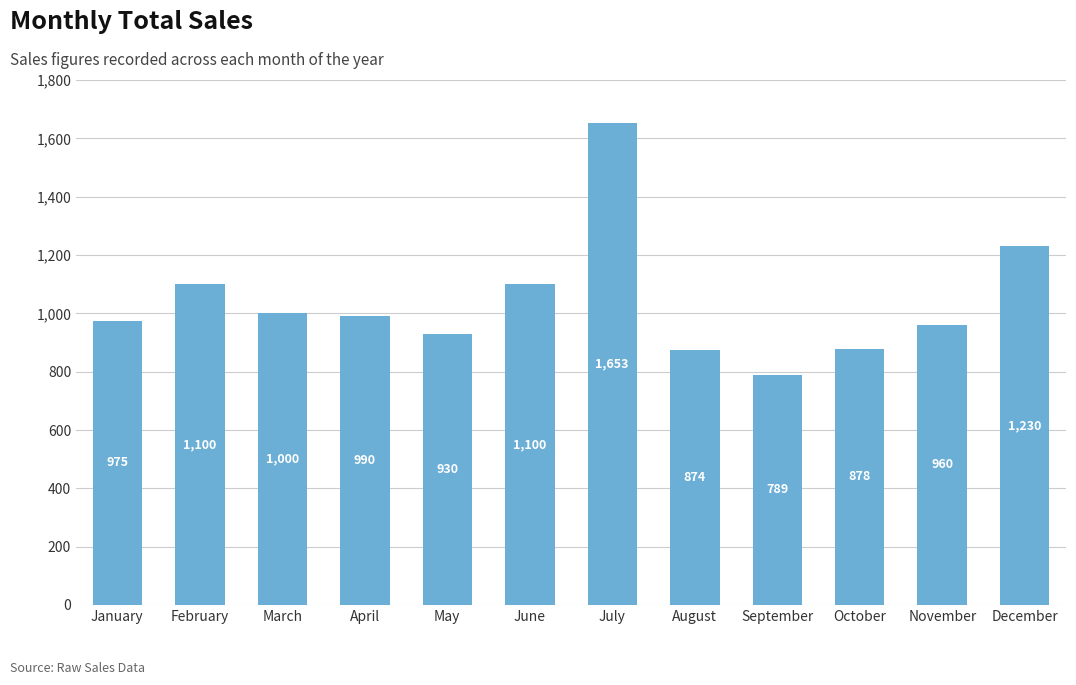

What is the value of the 4th bar from the left?

990